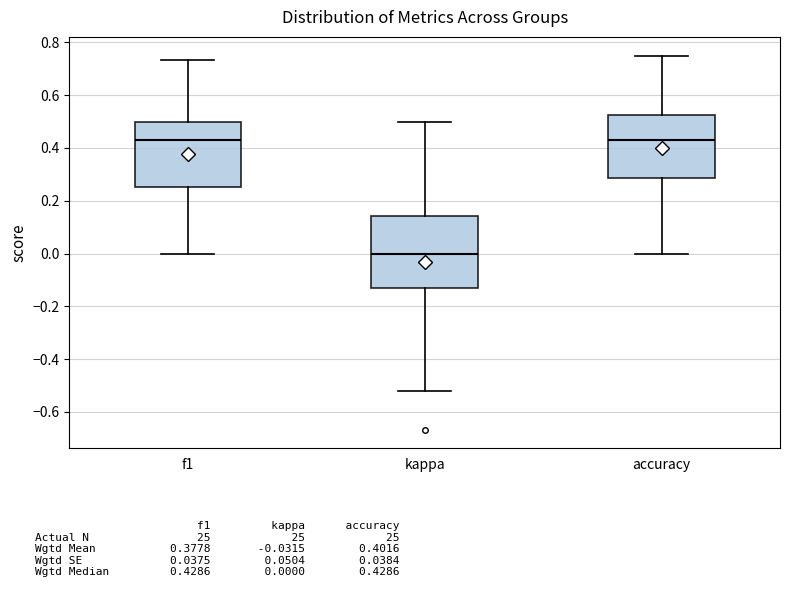

Which box is the tallest, from its lower edge to its upper edge?

kappa